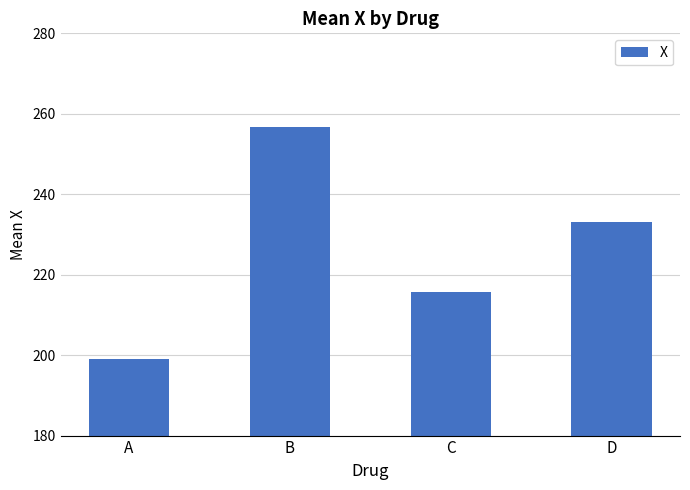

List the labels in order of value, largest first.

B, D, C, A